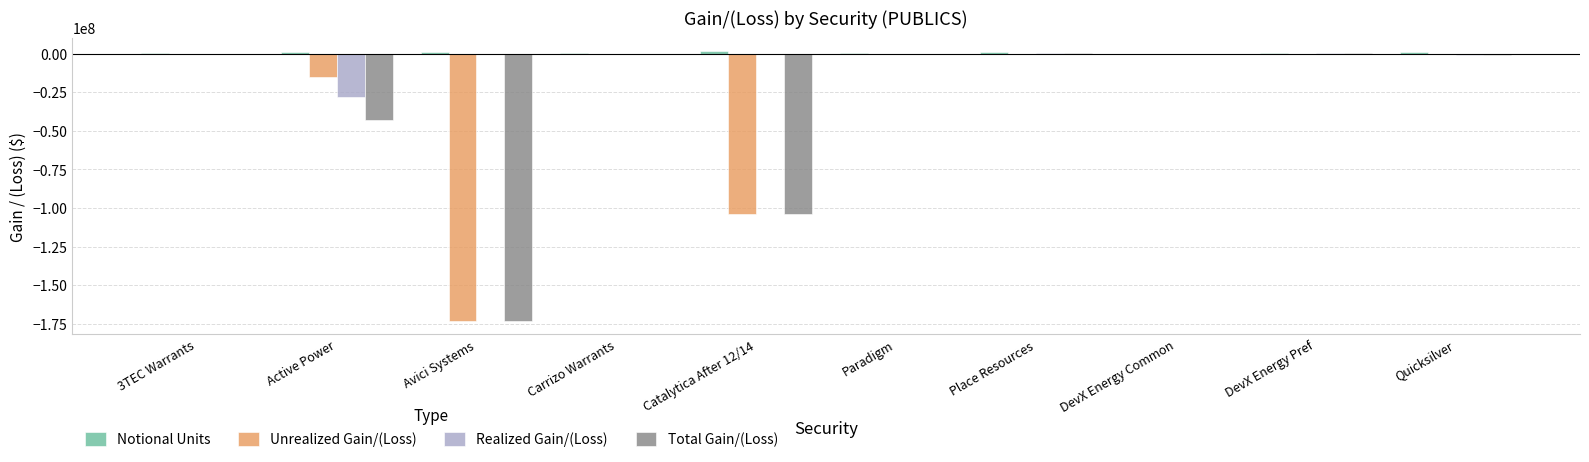

True or false: Unrealized Gain/(Loss) has a value of -61374384.9 at Paradigm.

False